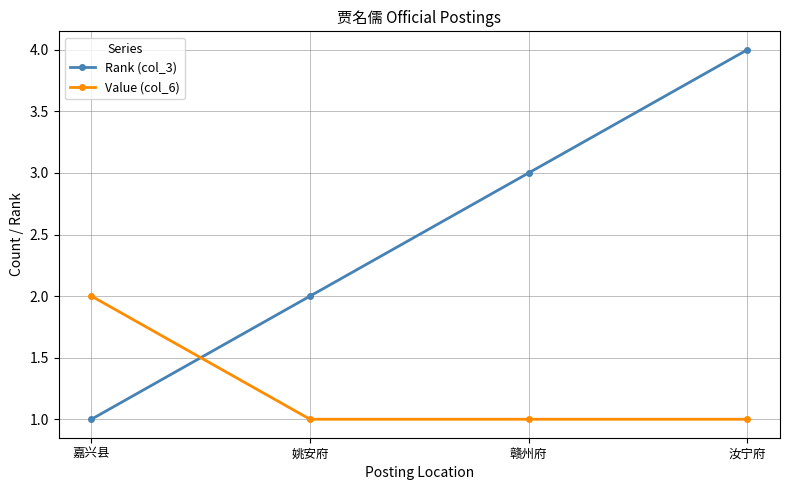

How many intersections are there between Value (col_6) and Rank (col_3)?

1